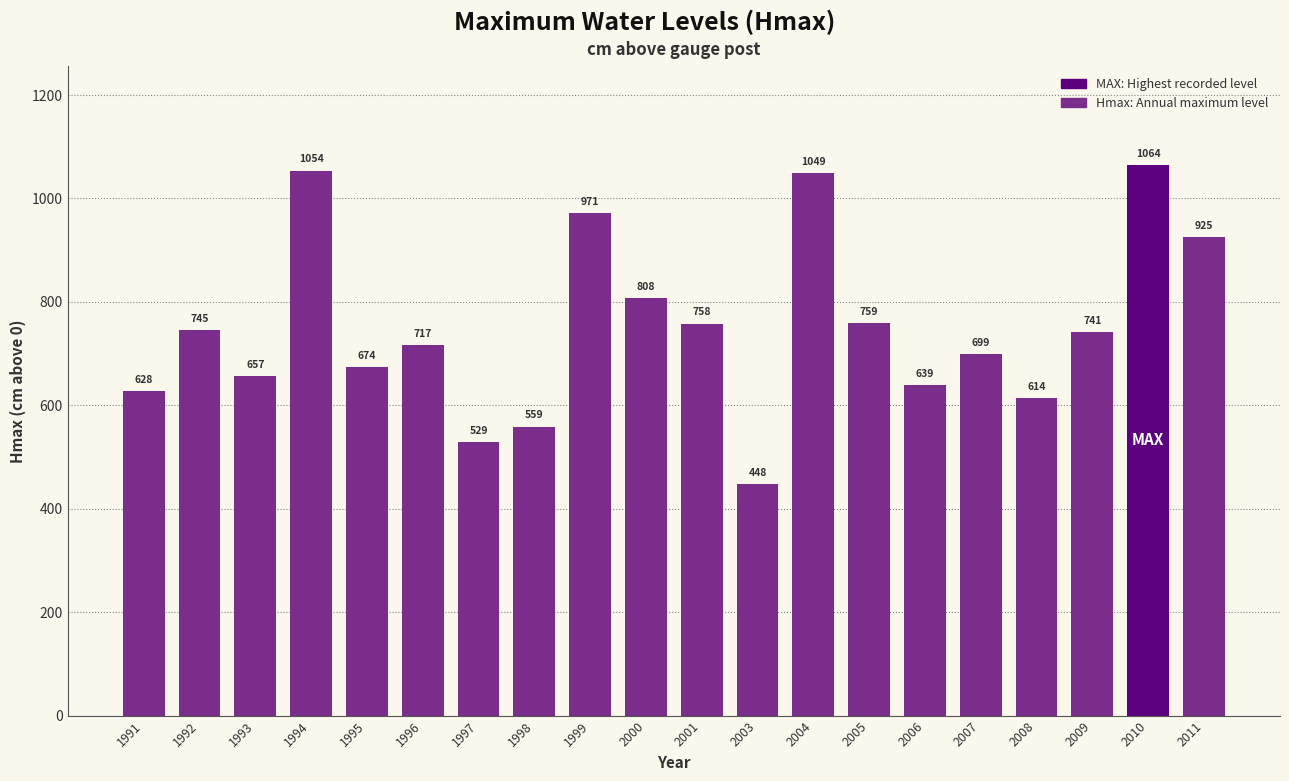

What is the sum of all values?

15038